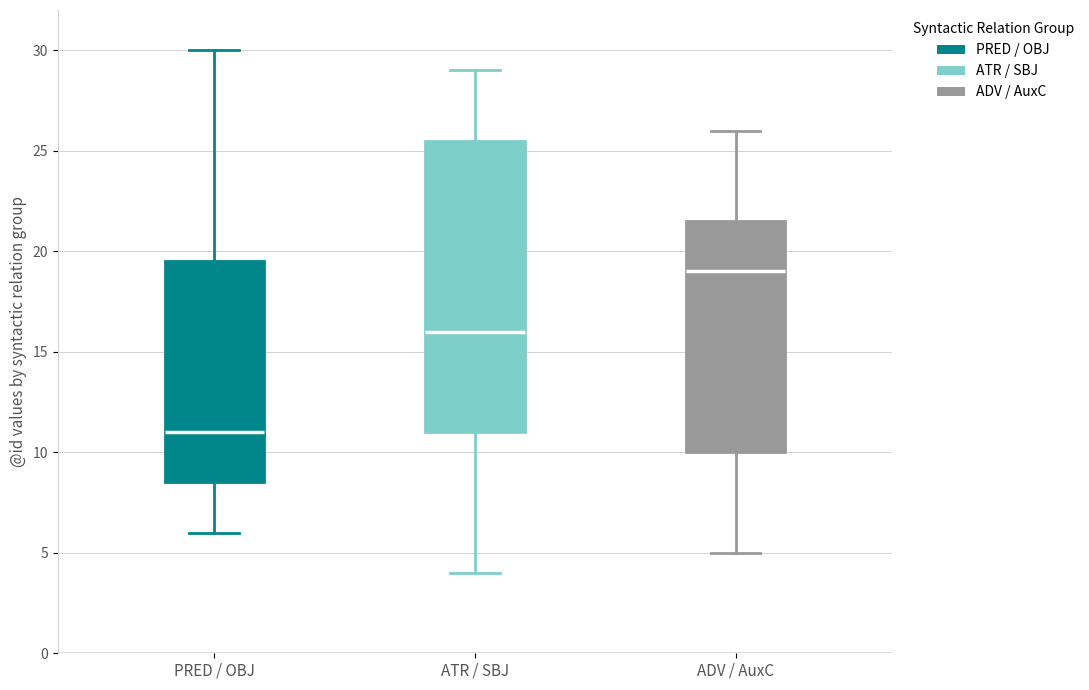

Which box has the lowest median line?

PRED / OBJ